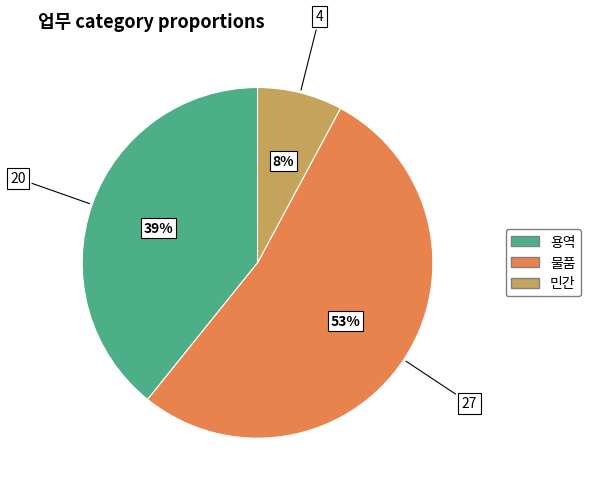

Approximately how many times larger is the value at 용역 compared to 물품?

0.7